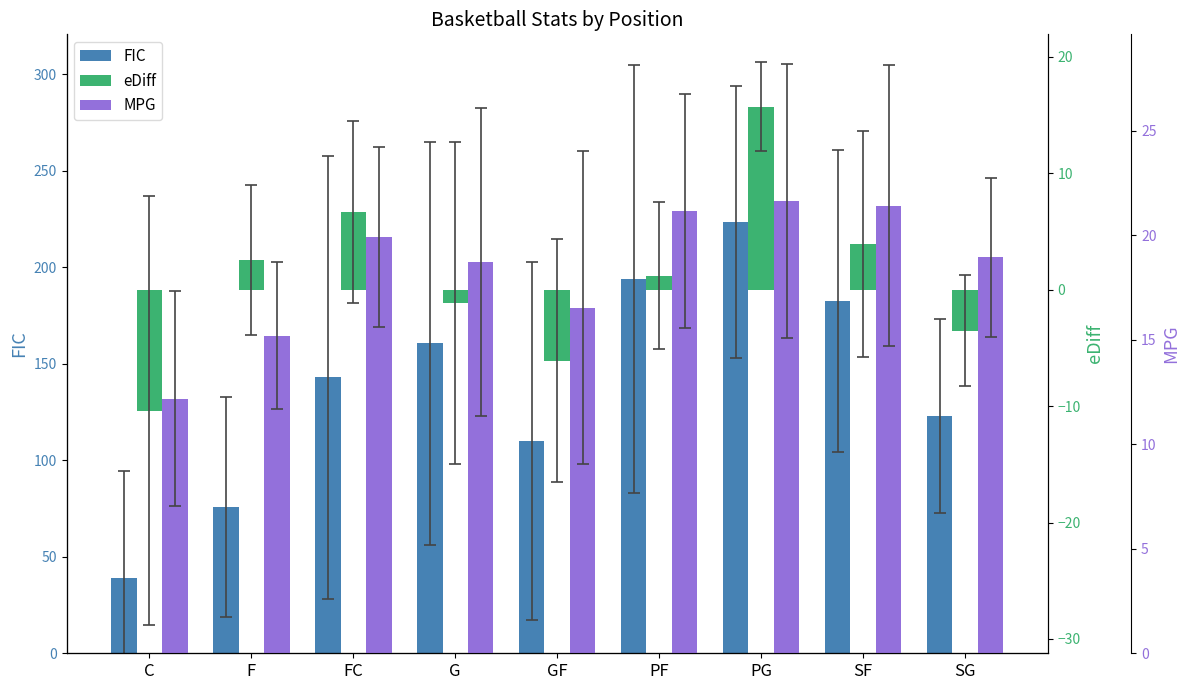

The value of MPG at PF is 21.1. True or false?

True